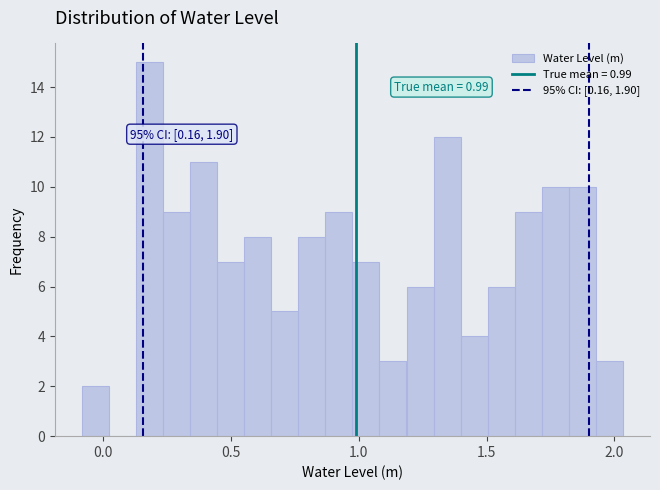

Around what value on the x-axis is the tallest bar? Give the approximate position of its centre, as read against the axis.

0.20